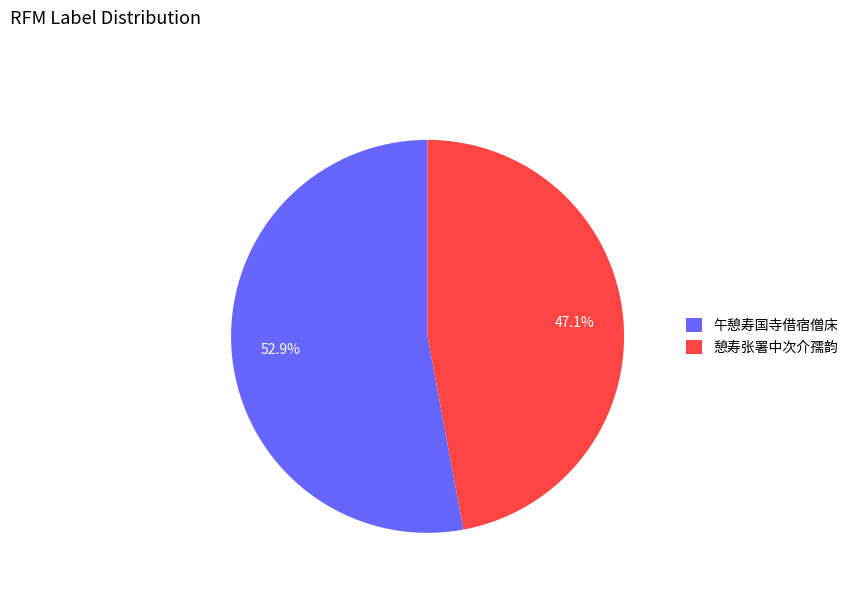

Does any single category account for the majority?

Yes